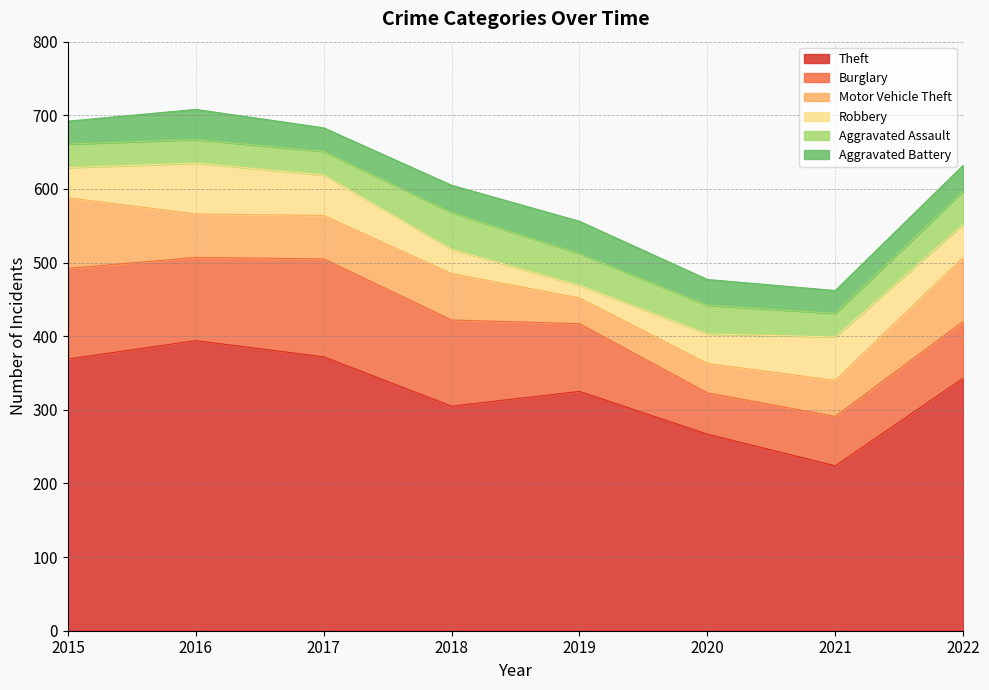

True or false: Motor Vehicle Theft has a value of 9 at 2019.

False